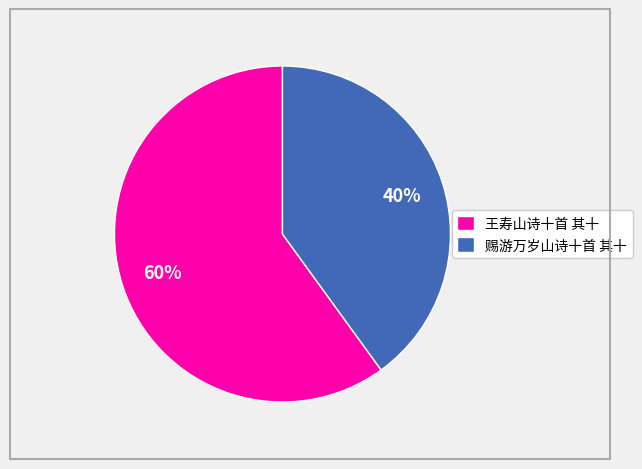

Count the number of slices in the pie.

2